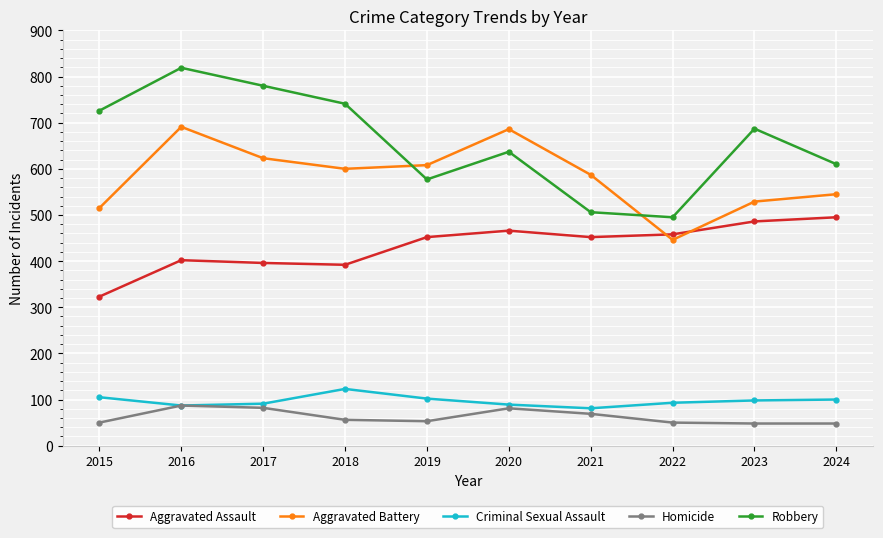

Between 2016 and 2024, which series saw the biggest shift?

Robbery